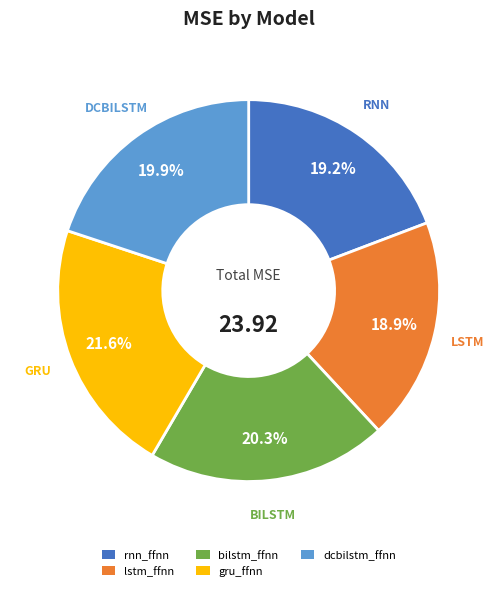

Approximately how many times larger is the value at rnn_ffnn compared to bilstm_ffnn?

0.9